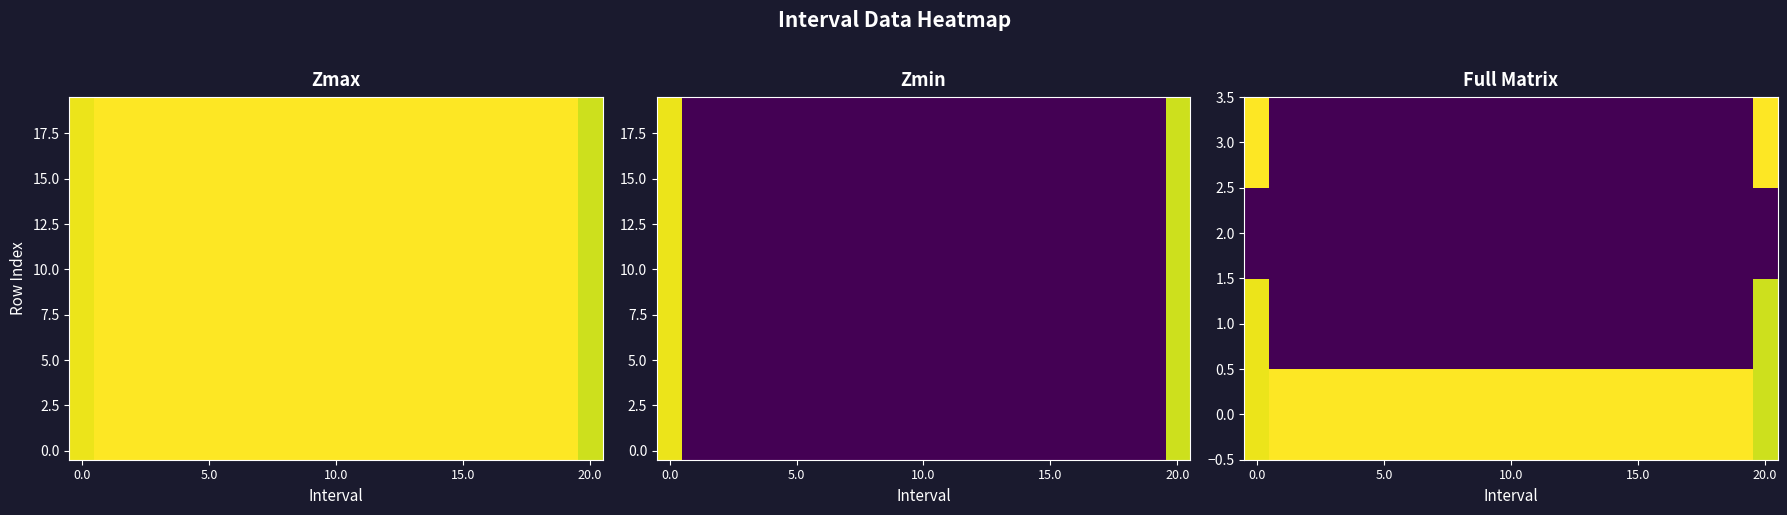

Is it true that 5.0 equals 0.4 at 20.0?

False